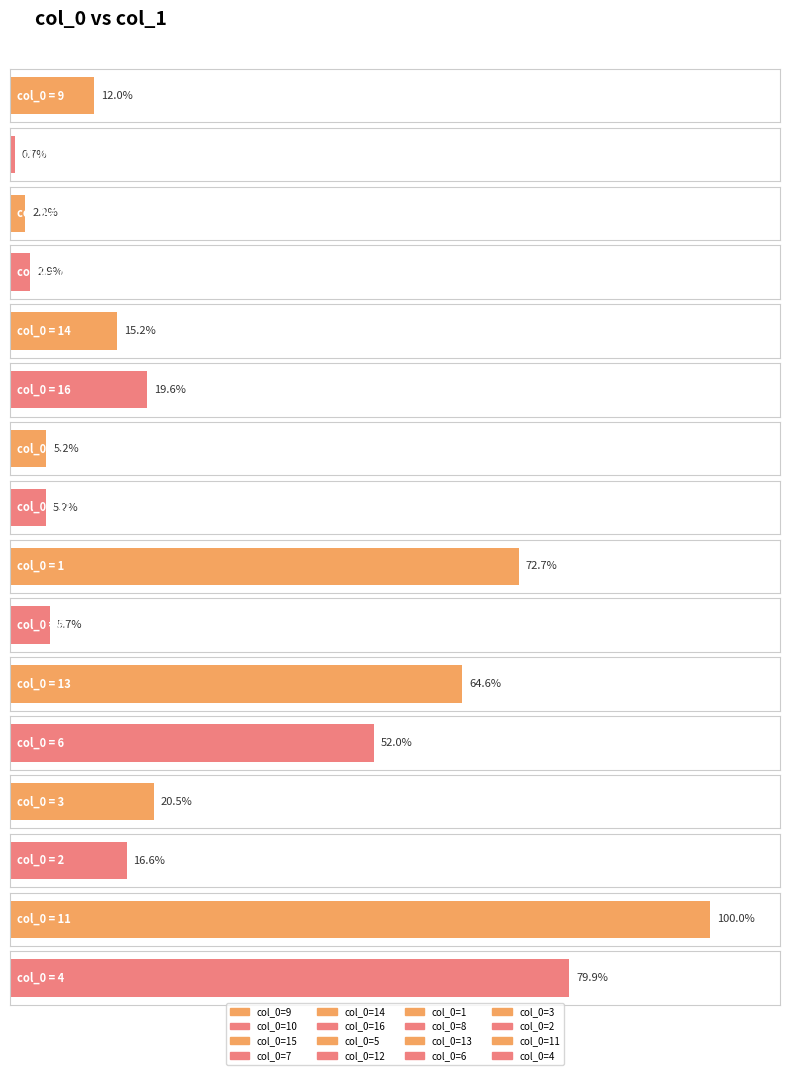

How many categories are shown in the chart?

16